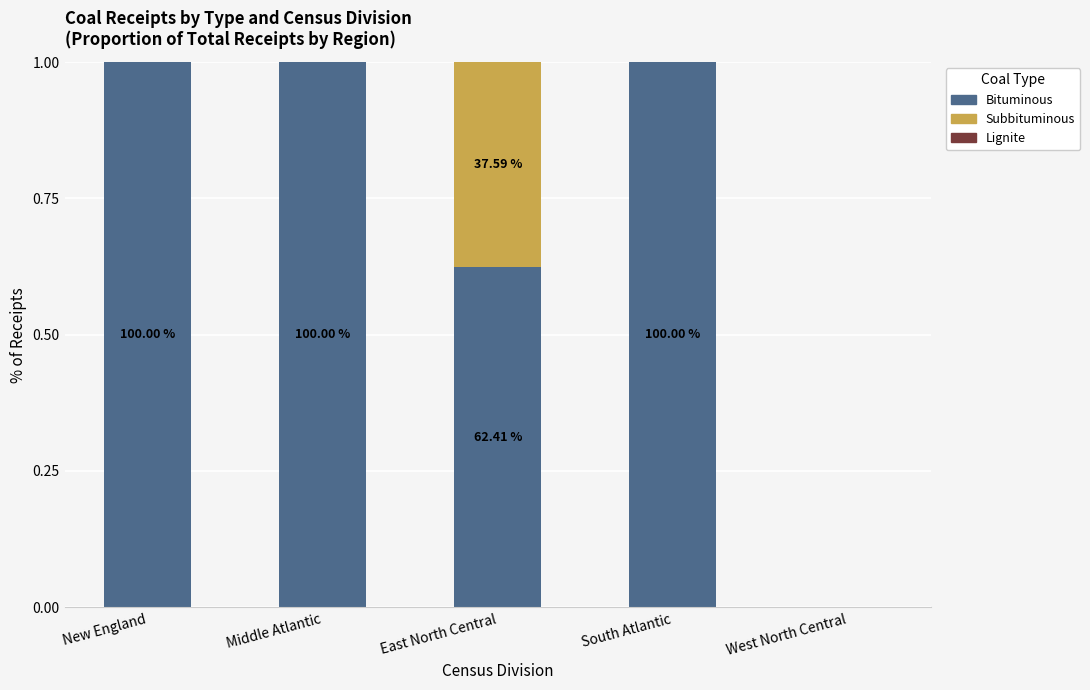

Are the bars horizontal?

No